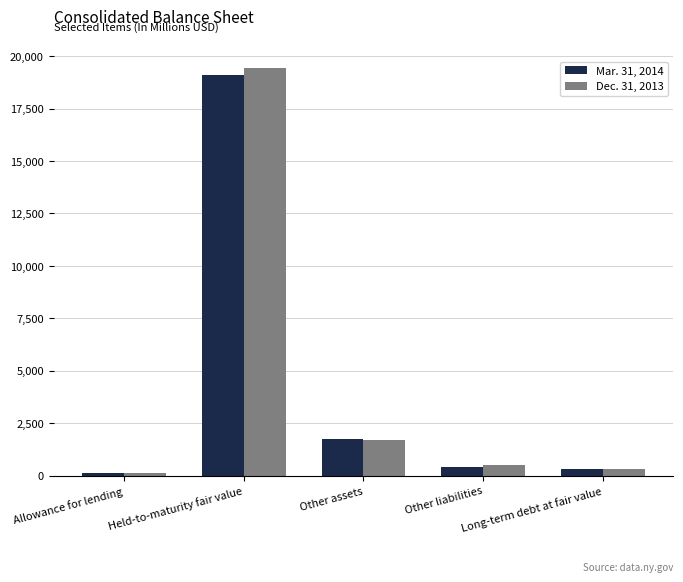

What is the difference between the maximum and minimum values in the Mar. 31, 2014 series?

18964